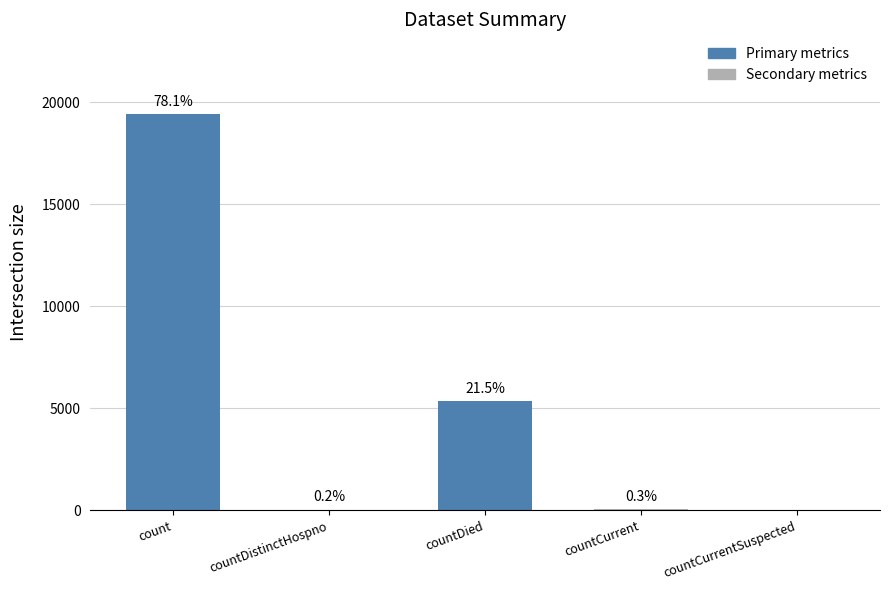

Reading right to left, list all the values displayed in this chart.

0	63	5362	40	19447